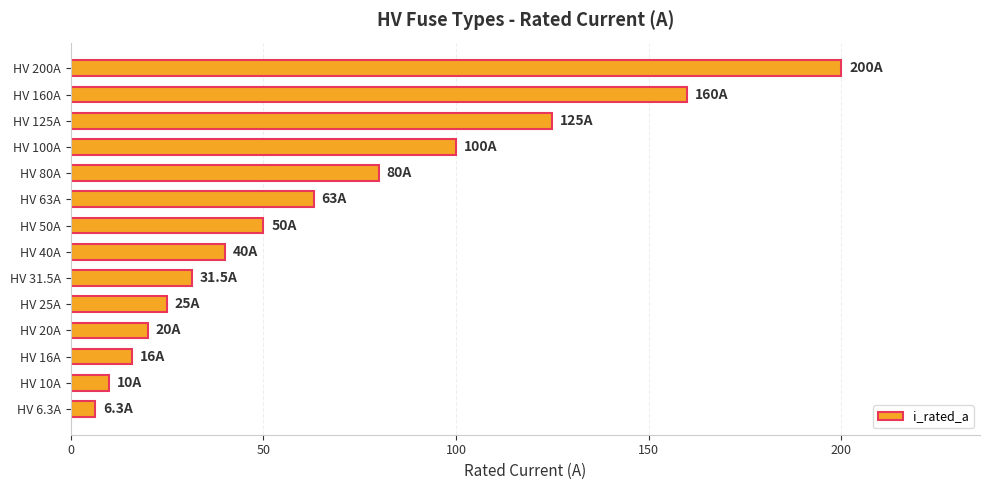

The value at HV 200A is 200.0. True or false?

True